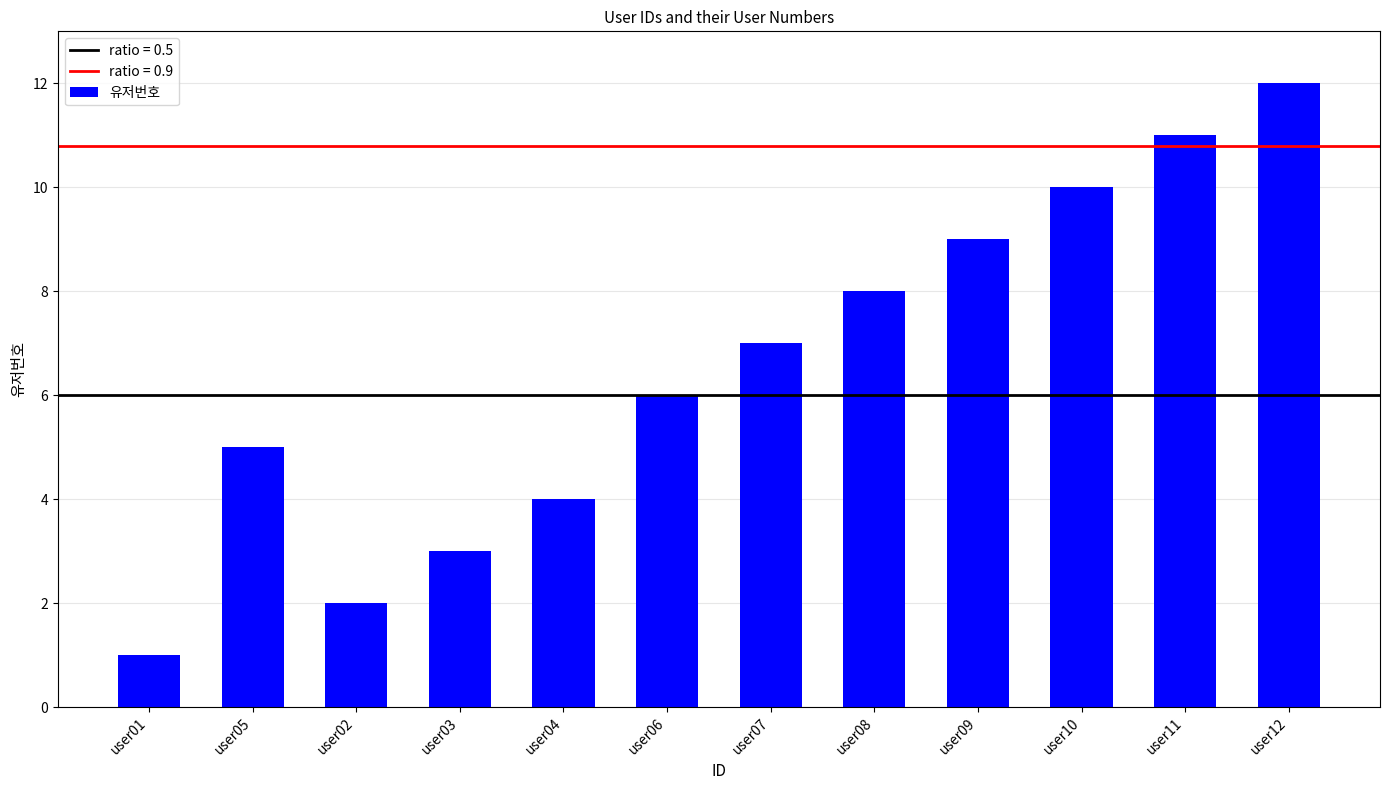

List the labels in order of value, smallest first.

user01, user02, user03, user04, user05, user06, user07, user08, user09, user10, user11, user12